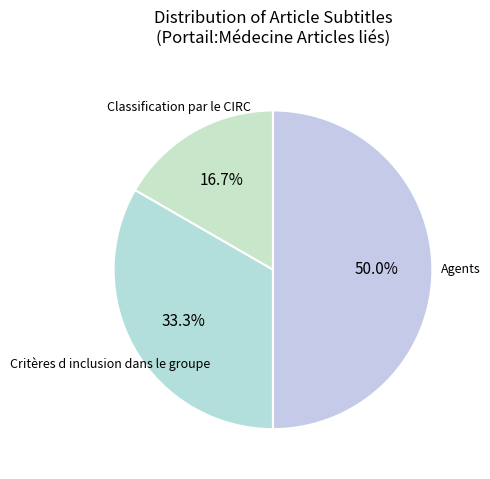

Which slice is the largest?

Agents